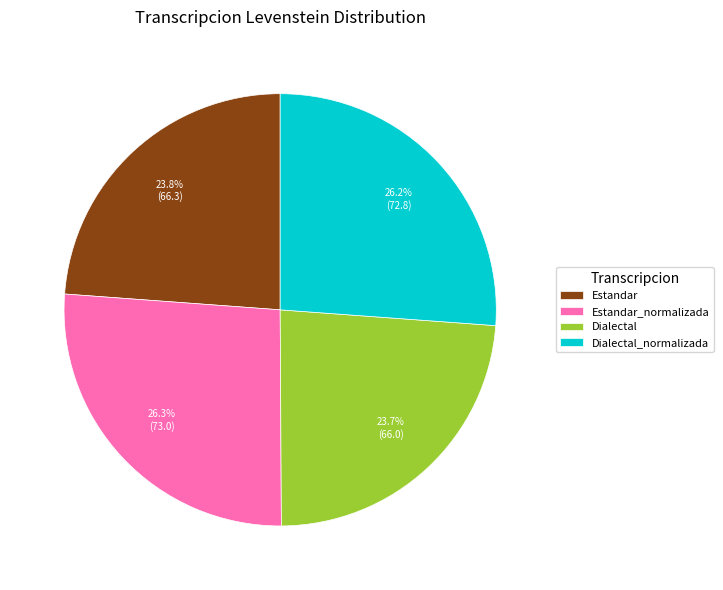

What is the ratio of the value at Dialectal to the value at Dialectal_normalizada?

0.9